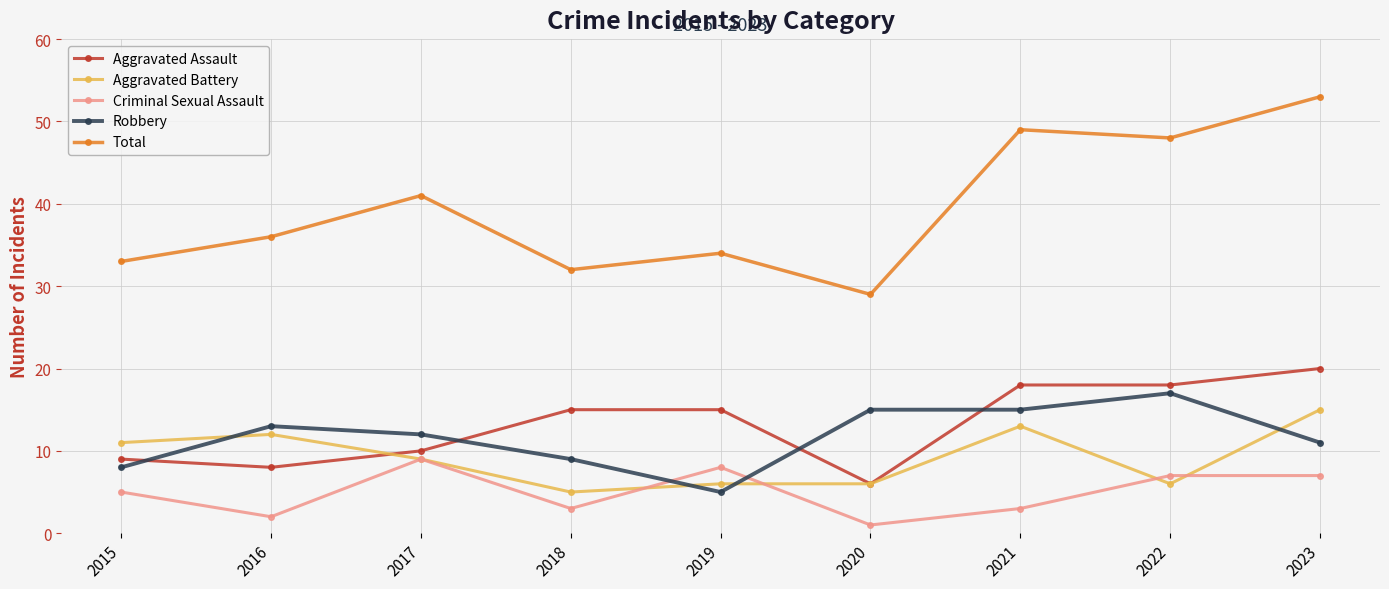

What is the value of the Criminal Sexual Assault point at the 3rd from the left?

9